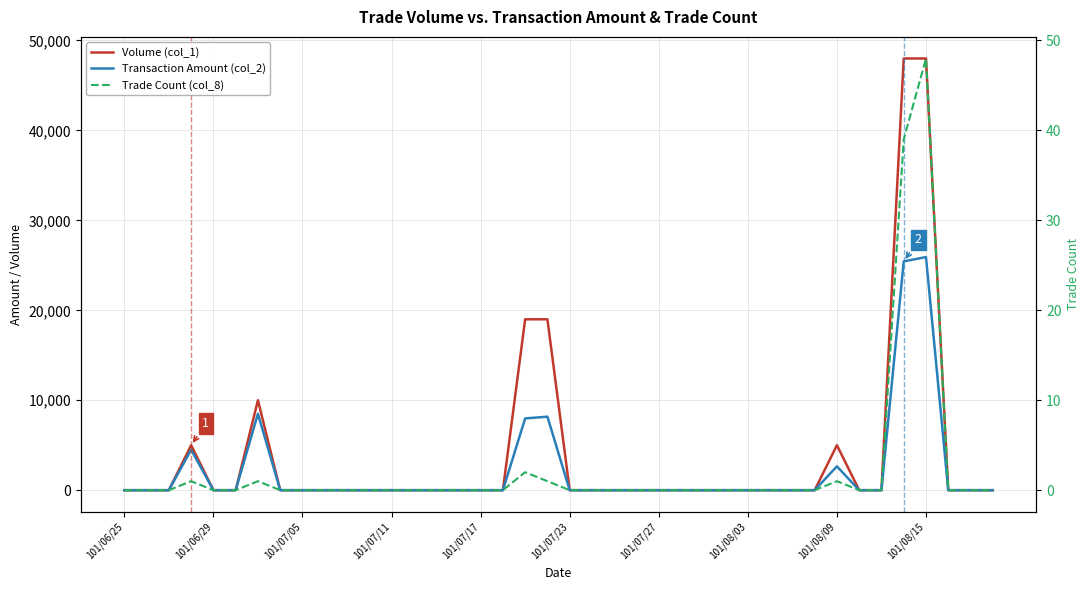

How many data points in Transaction Amount (col_2) are above 0?

7